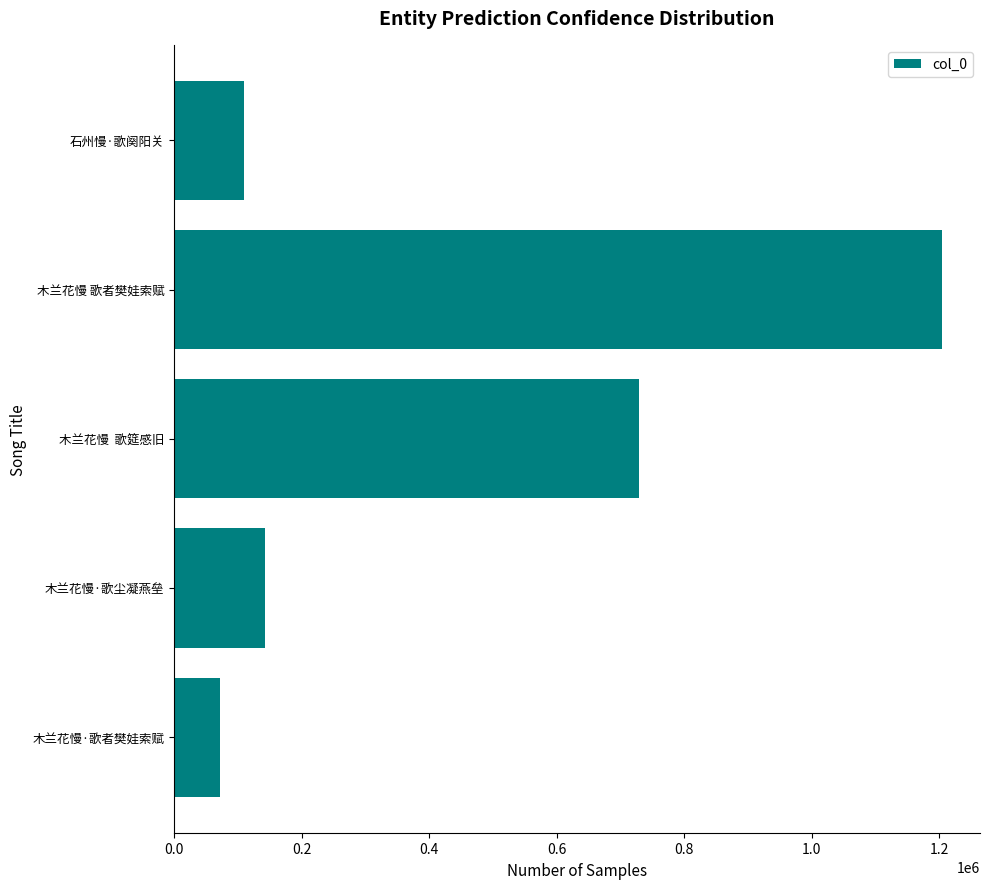

Reading bottom to top, what are all the values shown in this chart?

72223	143107	728583	1204011	109665